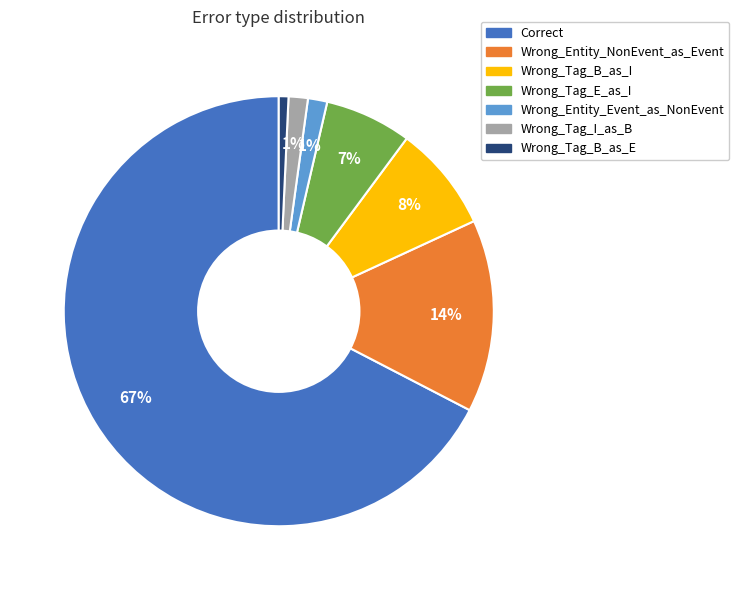

How many segments does this pie chart have?

7